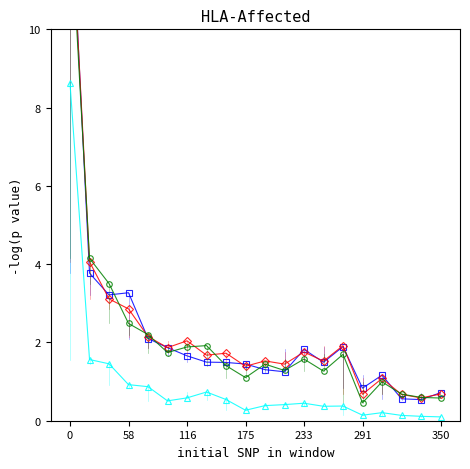

What is the label of the 12th point from the left?

11